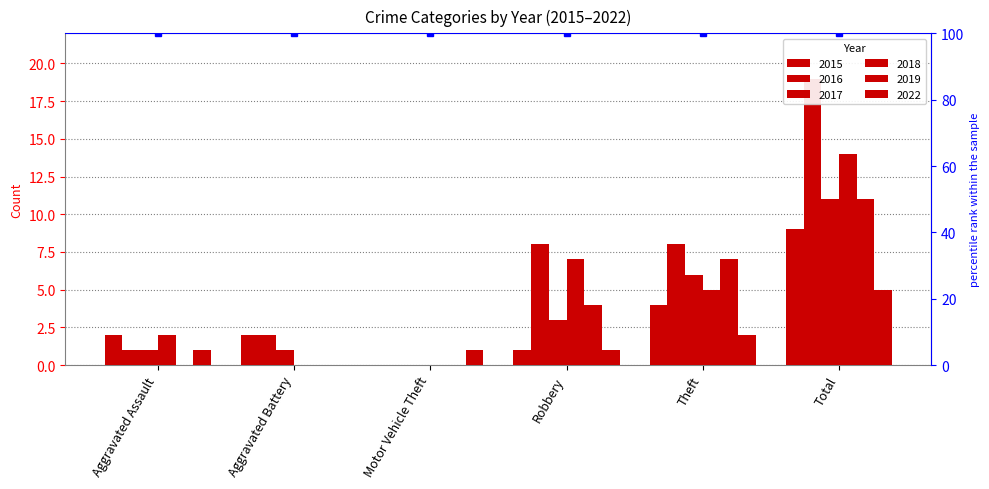

Reading left to right, extract all data points from this chart.

2015: 2	2	0	1	4	9
2016: 1	2	0	8	8	19
2017: 1	1	0	3	6	11
2018: 2	0	0	7	5	14
2019: 0	0	0	4	7	11
2022: 1	0	1	1	2	5